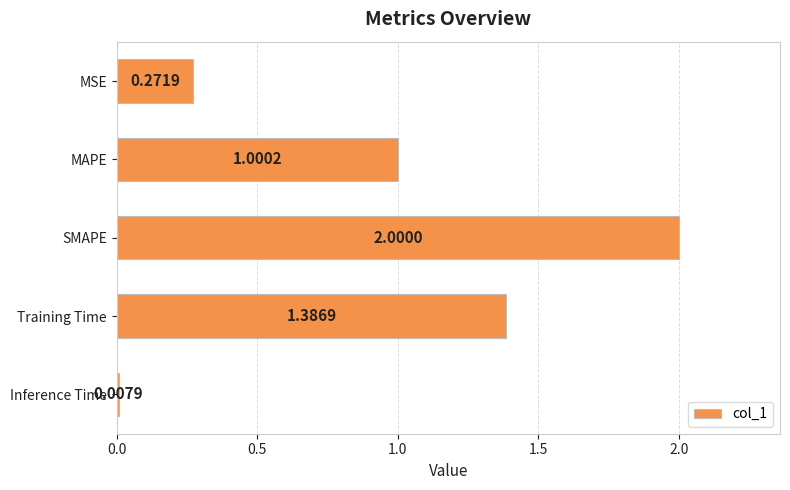

What is the label of the 1st bar from the top?

MSE